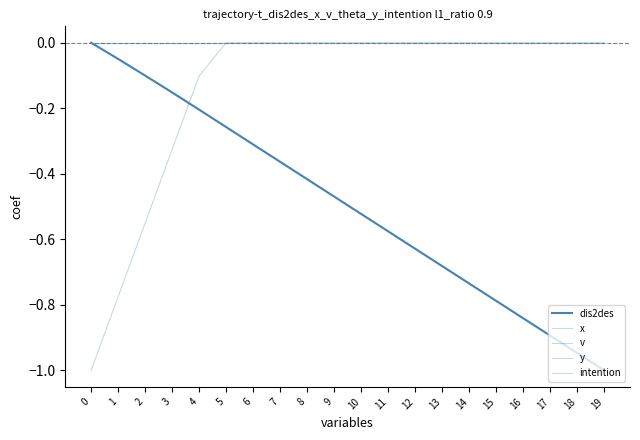

Is this an area chart (filled region under the line)?

No